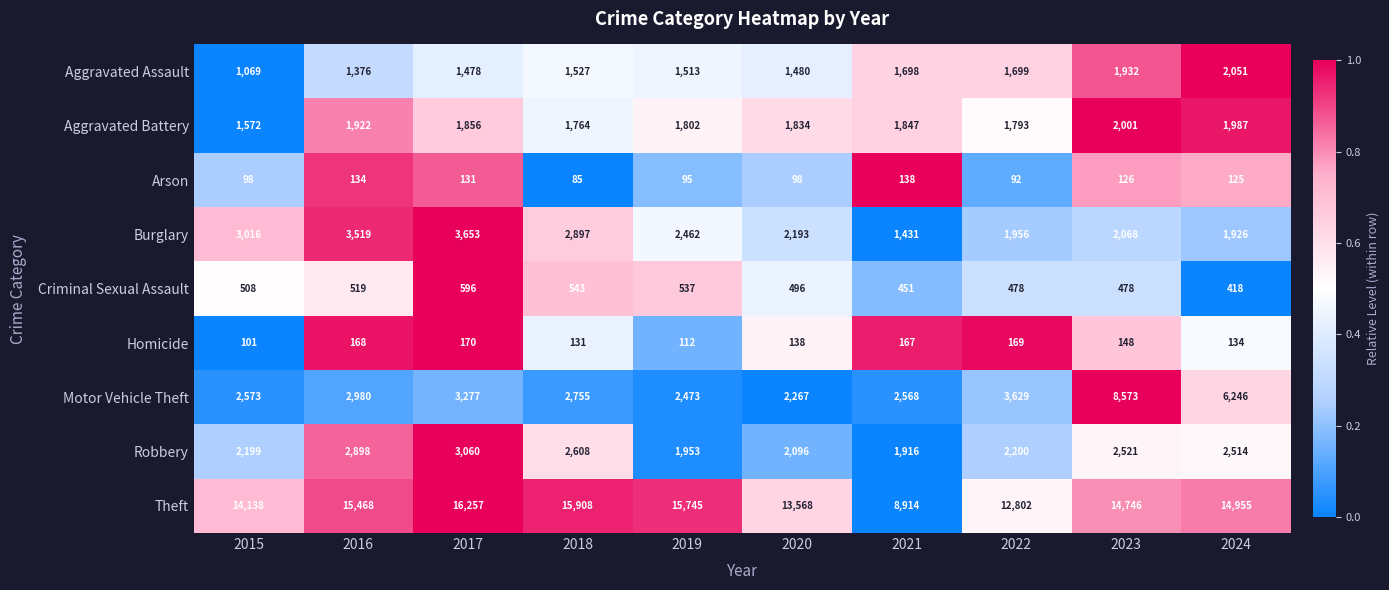

Rank the series at 2016 from highest to lowest value.

Theft, Burglary, Motor Vehicle Theft, Robbery, Aggravated Battery, Aggravated Assault, Criminal Sexual Assault, Homicide, Arson